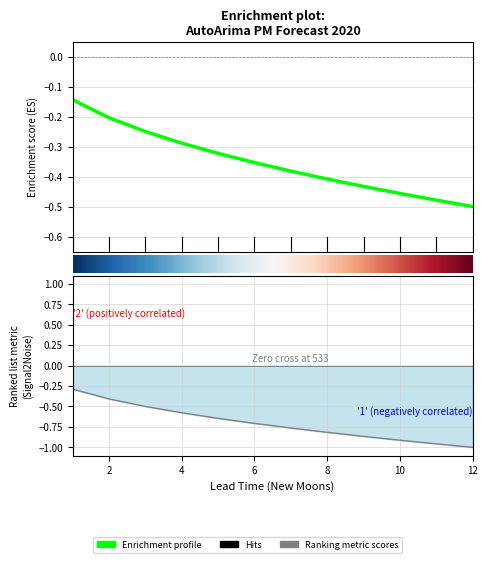

At which category is the sum across all series the highest?

1